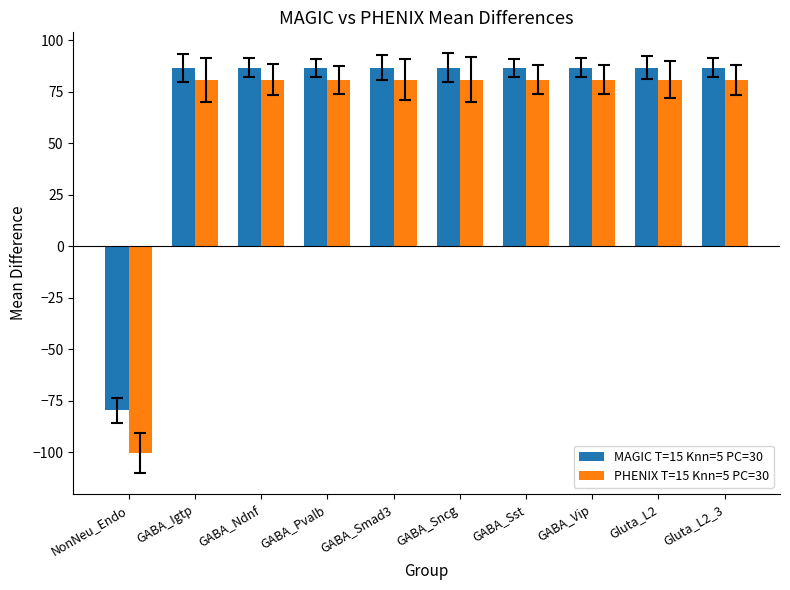

What value does the PHENIX T=15 Knn=5 PC=30 series have at GABA_Vip?

80.9